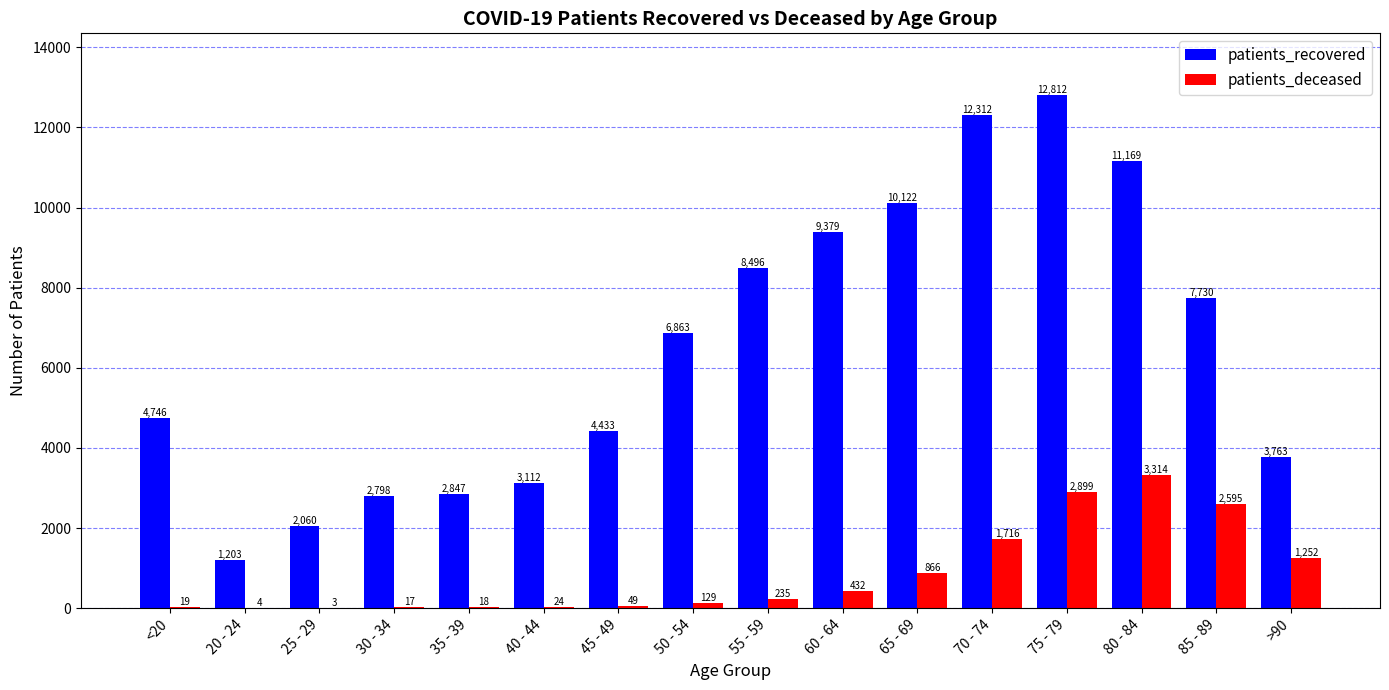

Reading right to left, extract all data points from this chart.

patients_recovered: 3763	7730	11169	12812	12312	10122	9379	8496	6863	4433	3112	2847	2798	2060	1203	4746
patients_deceased: 1252	2595	3314	2899	1716	866	432	235	129	49	24	18	17	3	4	19